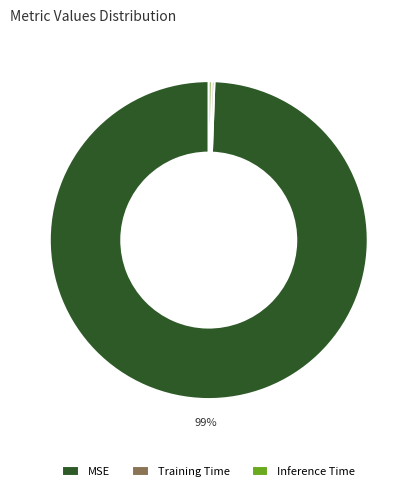

Which category has the biggest portion of the pie?

MSE